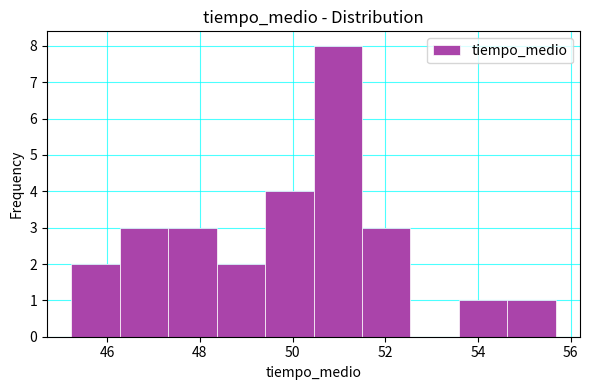

Reading left to right, list every bar in this chart as the range it spans on the x-axis followed by its height. Neither the bar edges nor the heights are printed on the chart, so give them approximately, as read against the axes.

45.2 to 46.2: 2
46.2 to 47.4: 3
47.4 to 48.4: 3
48.4 to 49.4: 2
49.4 to 50.4: 4
50.4 to 51.4: 8
51.4 to 52.6: 3
52.6 to 53.6: 0
53.6 to 54.6: 1
54.6 to 55.6: 1